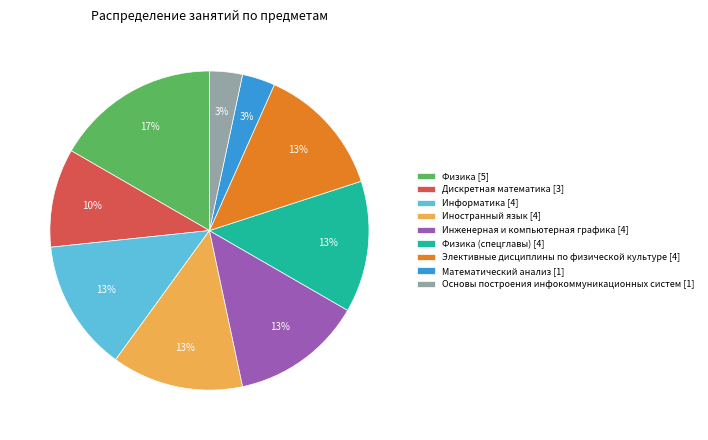

The Информатика [4] slice represents 1% of the pie. True or false?

False